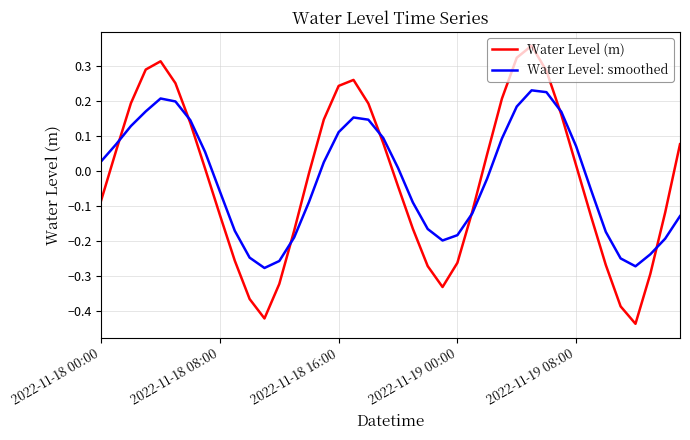

Which series has the largest range (max minus min)?

Water Level (m)